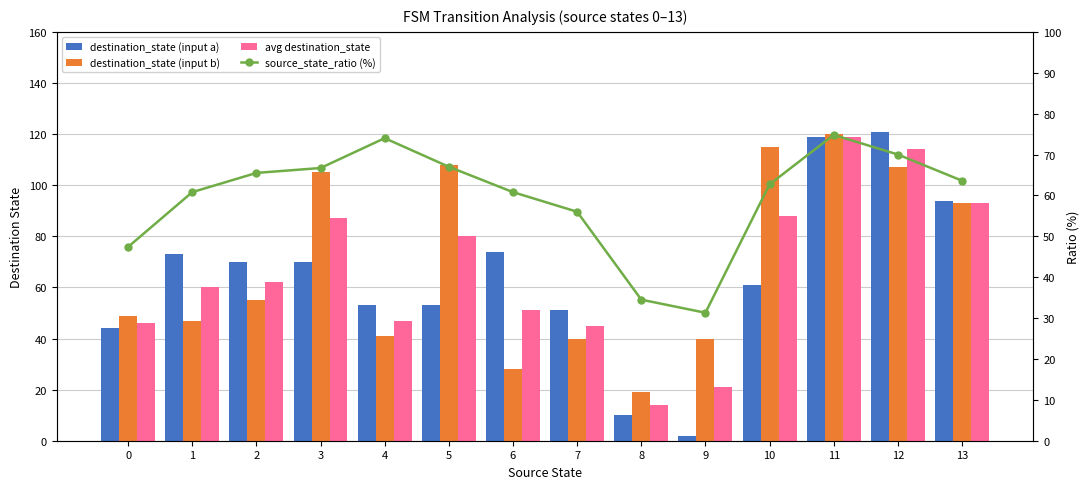

What is the highest value of the source_state_ratio (%) series?

74.8